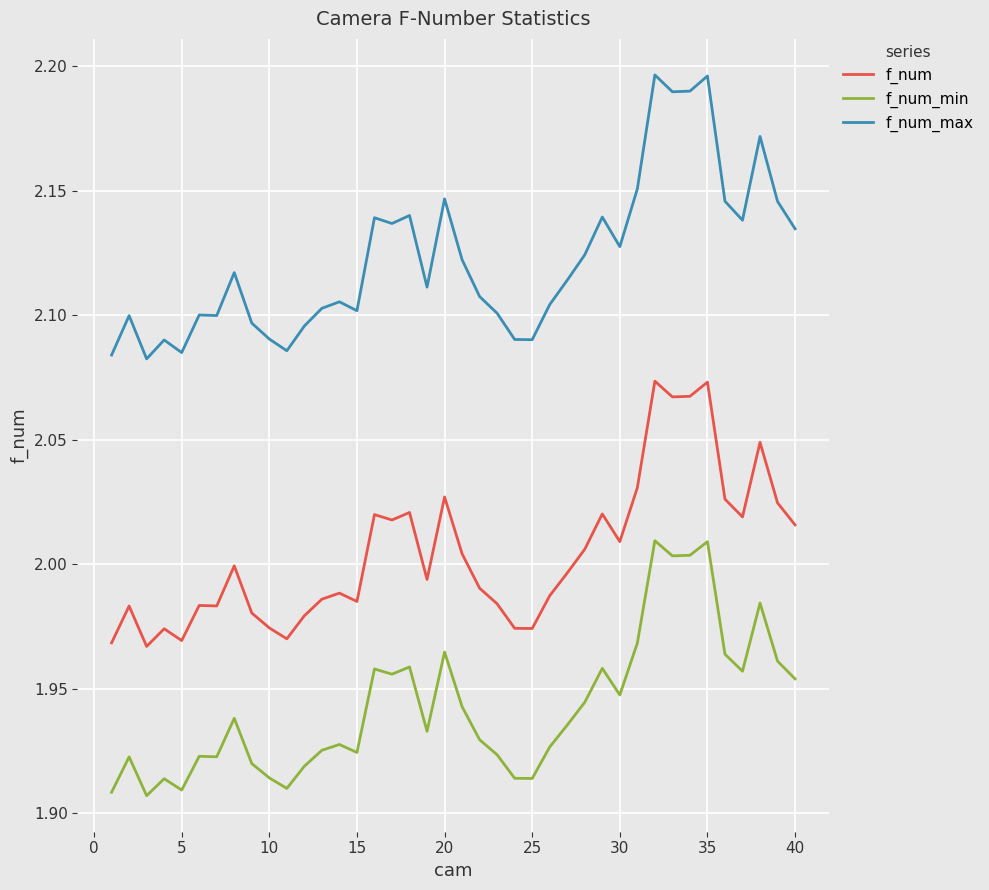

Rank the series by their average value, from highest to lowest.

f_num_max, f_num, f_num_min